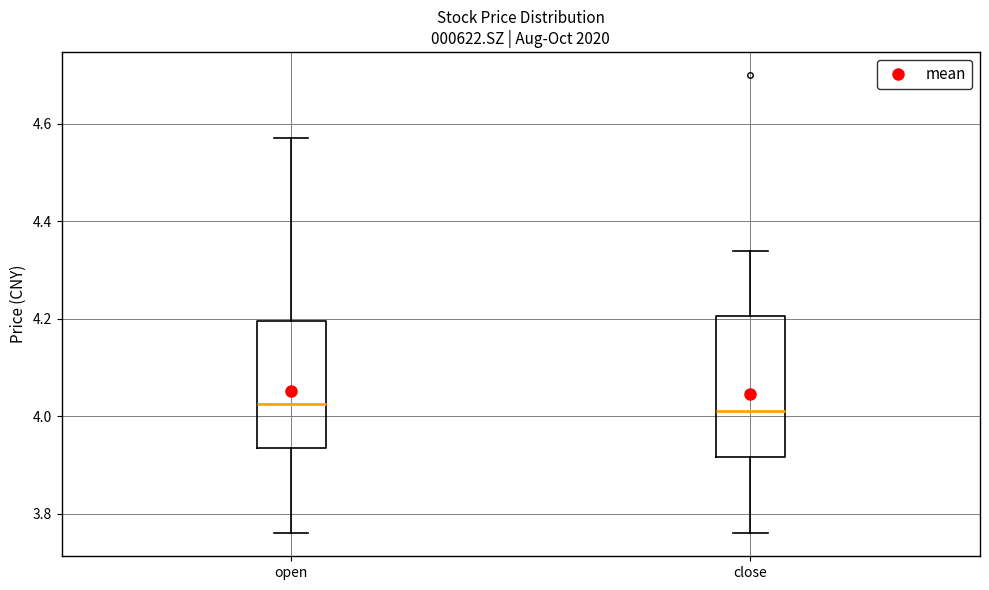

Which box is the tallest, from its lower edge to its upper edge?

close